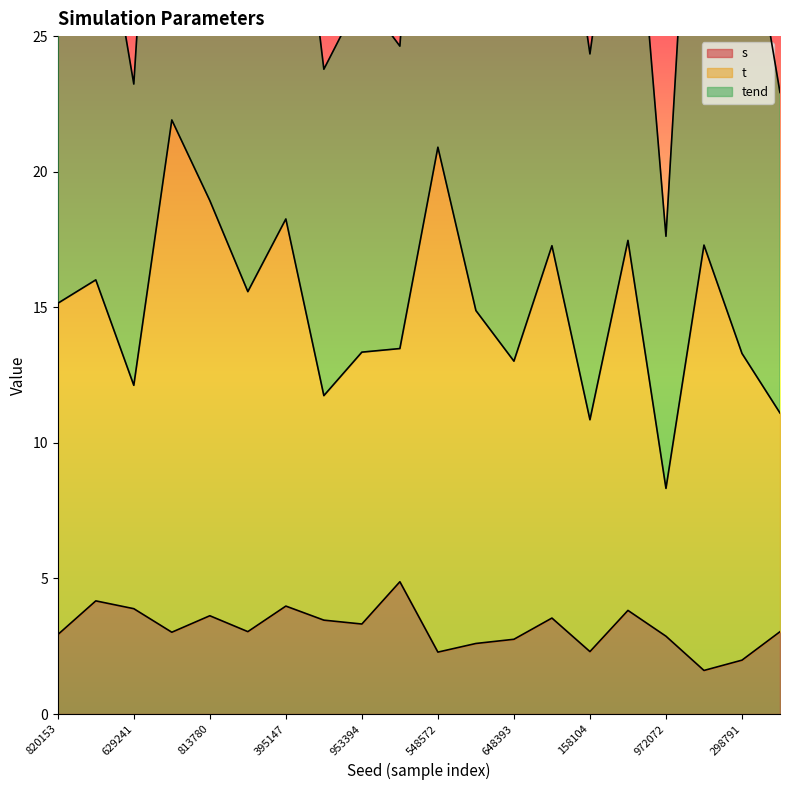

The value of s at 813780 is 3.6. True or false?

True